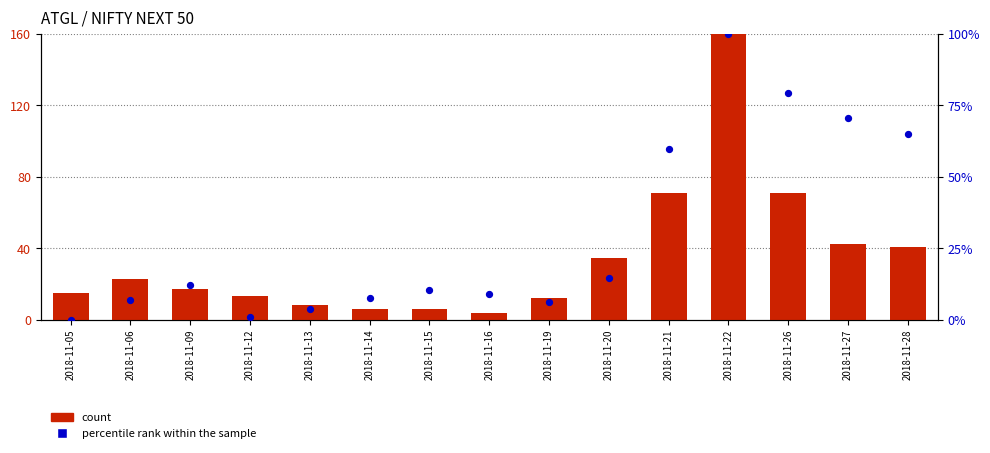

Which series has the largest total across all categories?

count